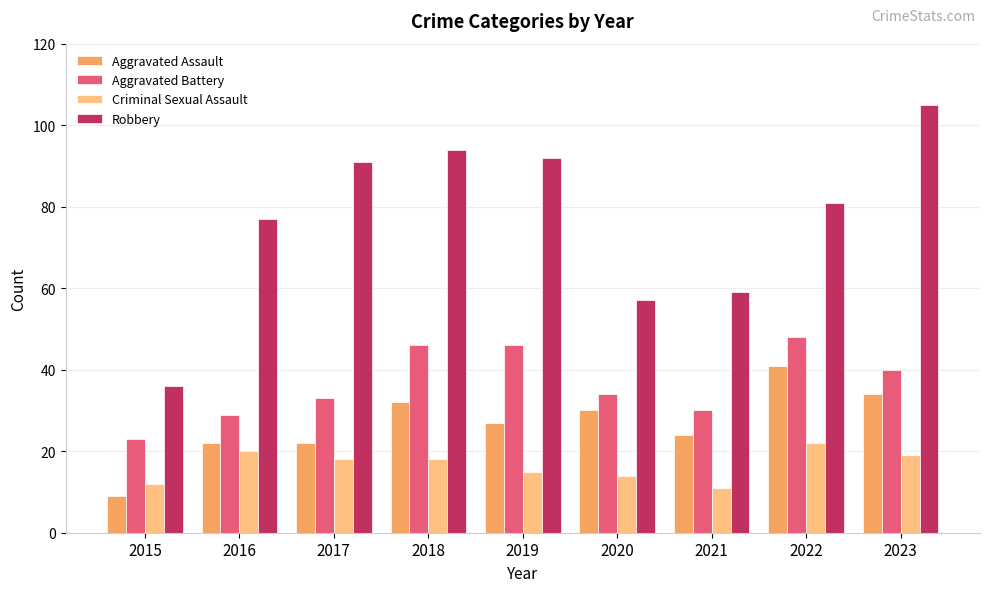

What is the smallest value displayed?

9